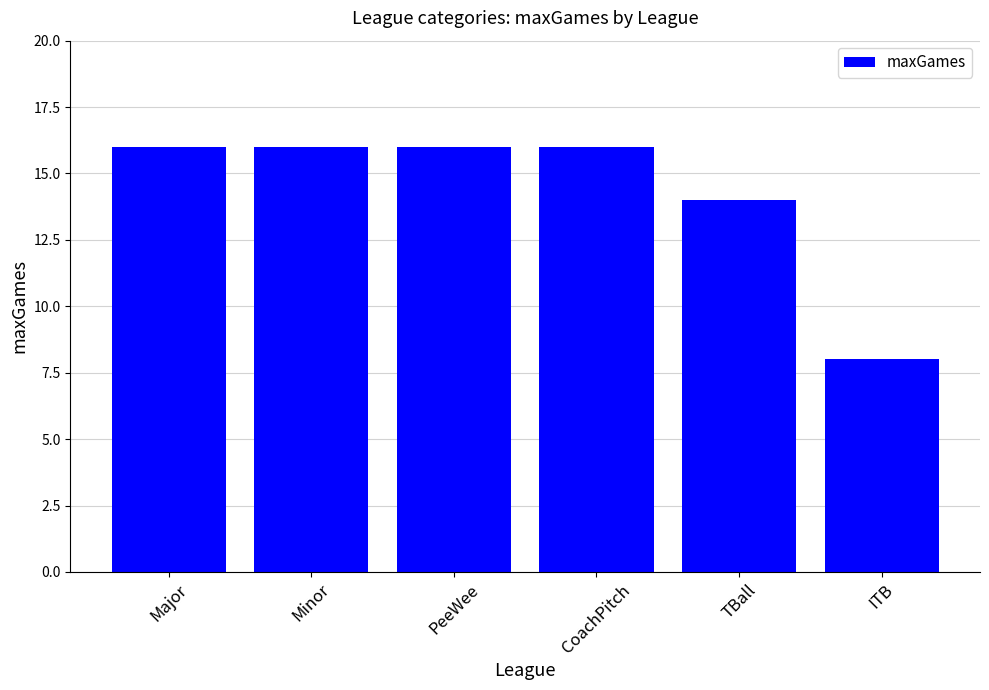

What is the difference between the values at CoachPitch and ITB?

8